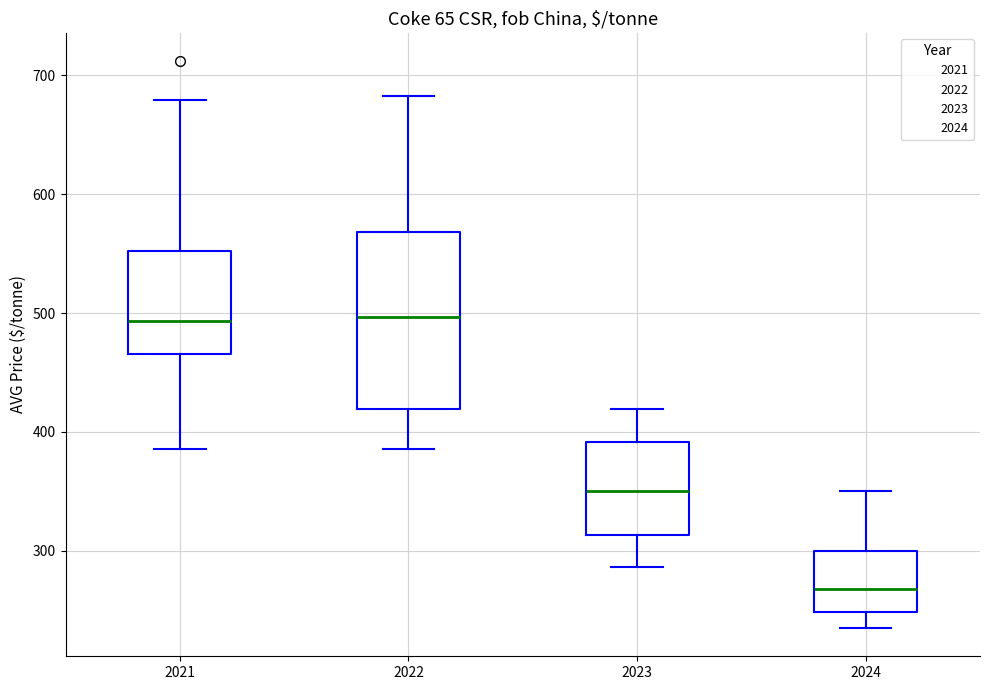

Where does the lower whisker of the box at x = 2024 end on the y-axis? The values are not printed on the chart, so give them approximately, as read against the axis.

240